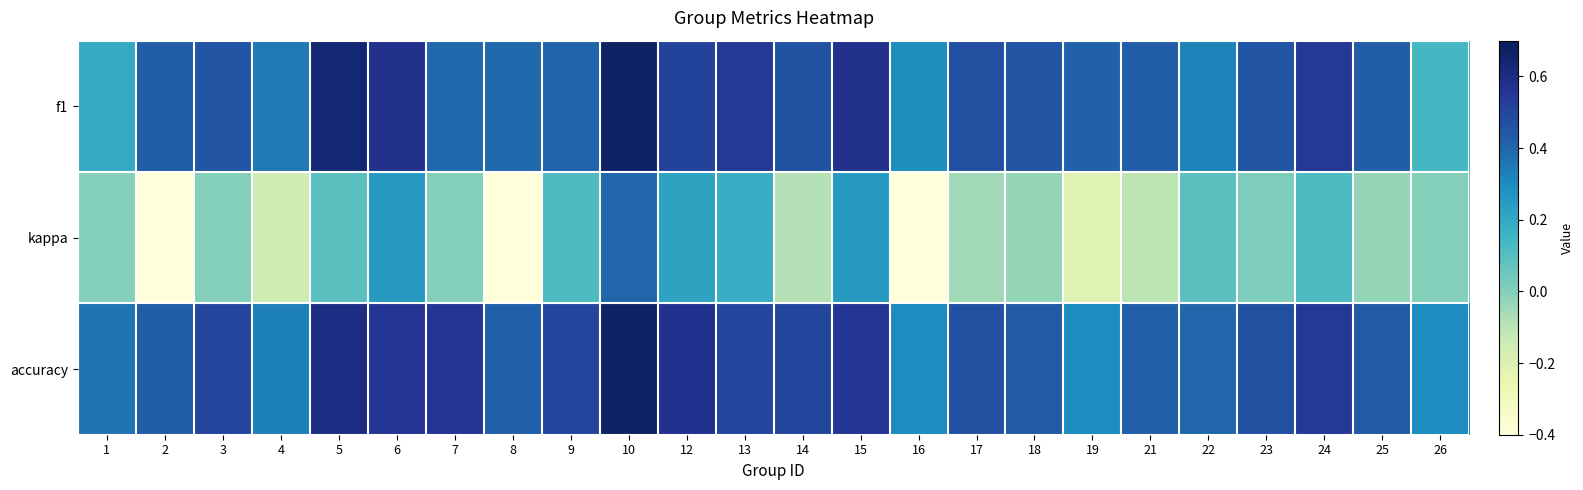

Count the number of data series in this chart.

3